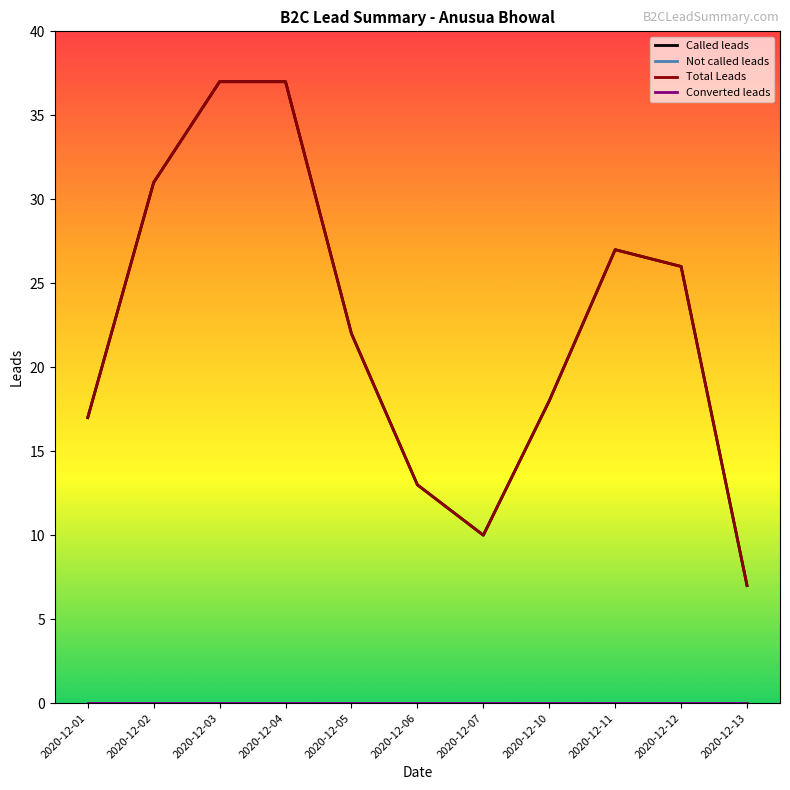

Which category has the lowest value in the Not called leads series?

2020-12-01